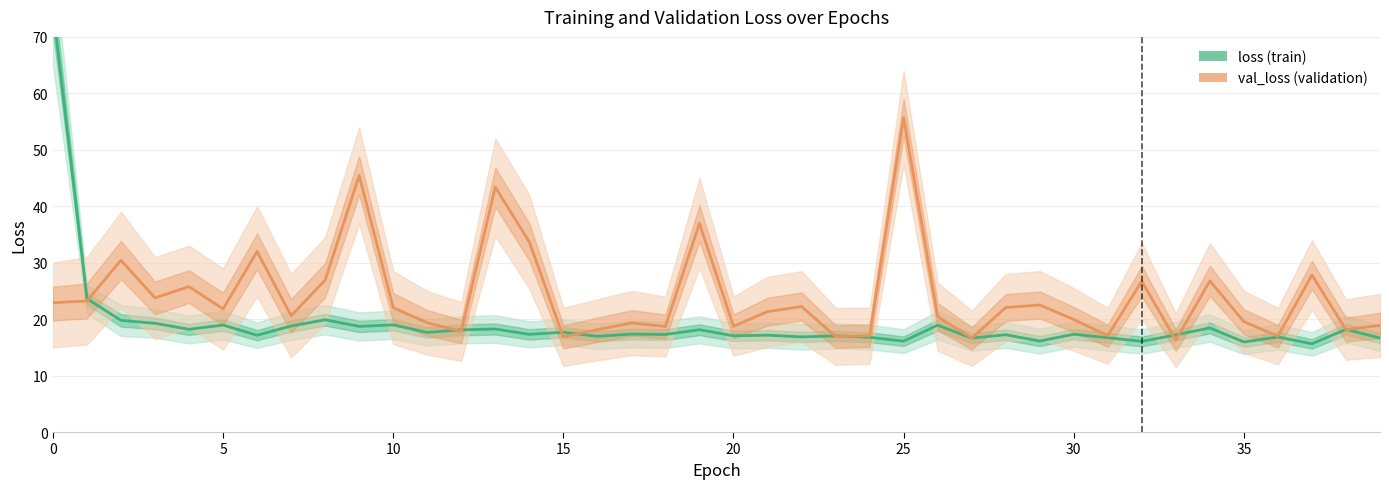

What are all the series names shown in the legend?

loss, val_loss